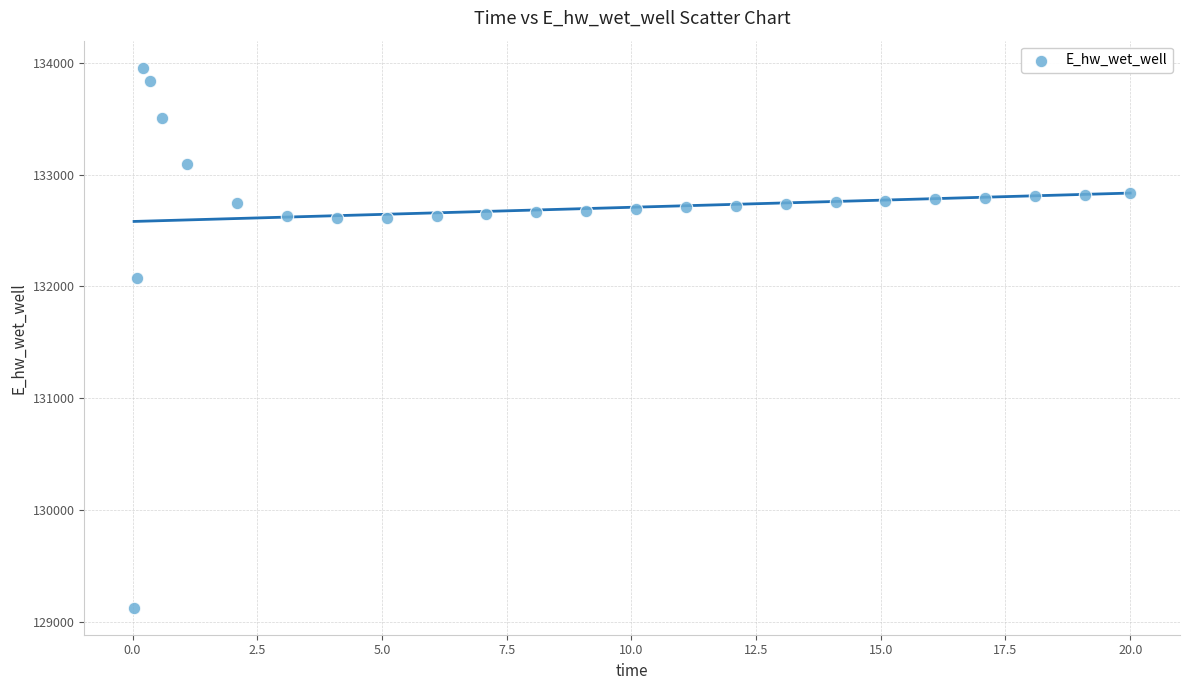

What is the range of X values (max minus min)?

20.0